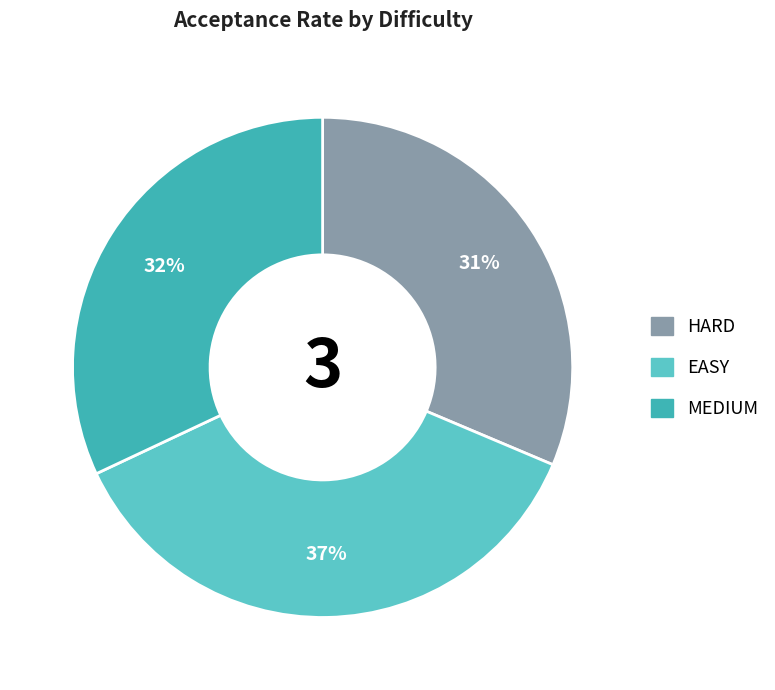

To the nearest percent, what percentage of the pie is EASY?

37%